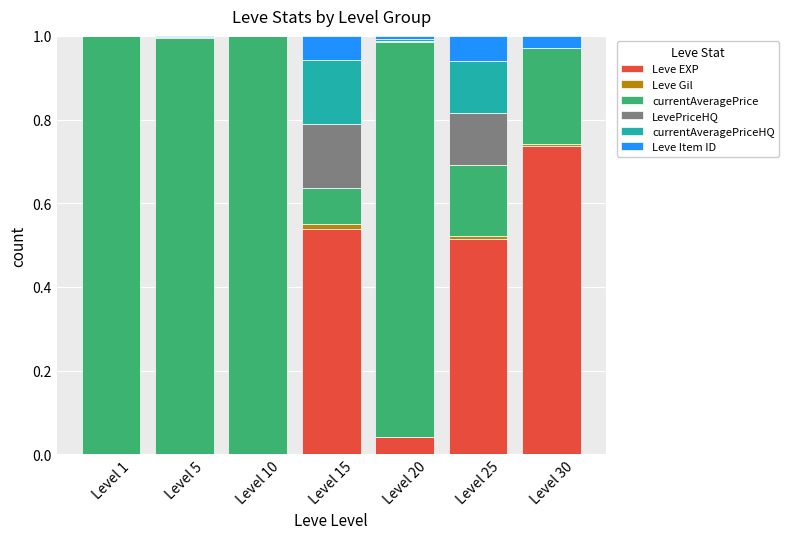

Which category has the highest value in the Leve EXP series?

Level 30